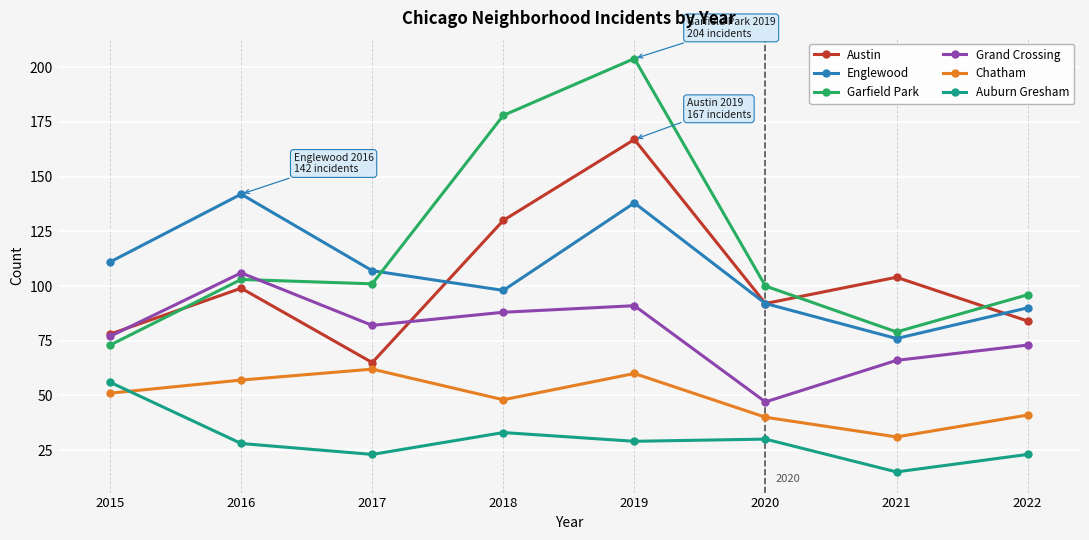

What is the maximum value for Englewood?

142